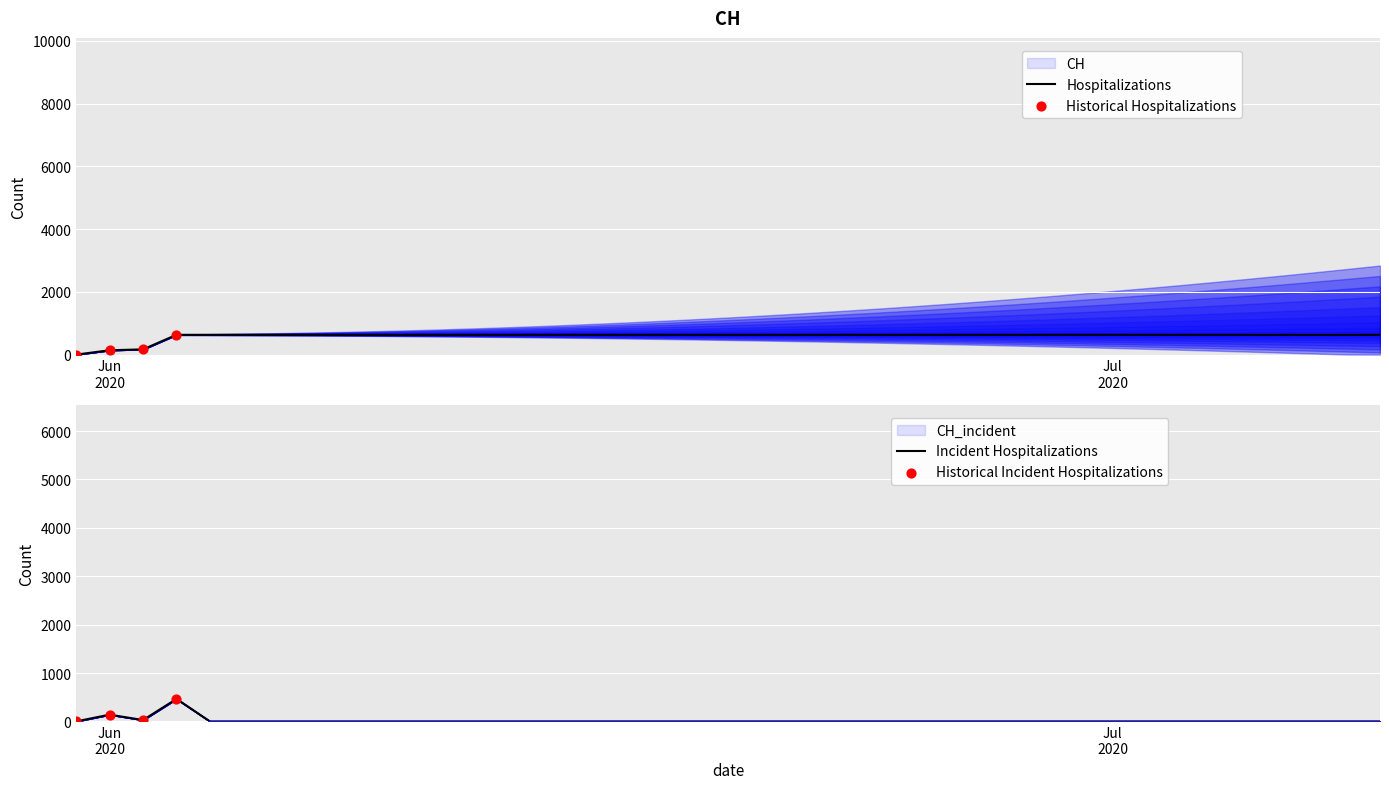

What is the ratio of the value at 2020-06-25 to the value at 2020-07-04?

1.0